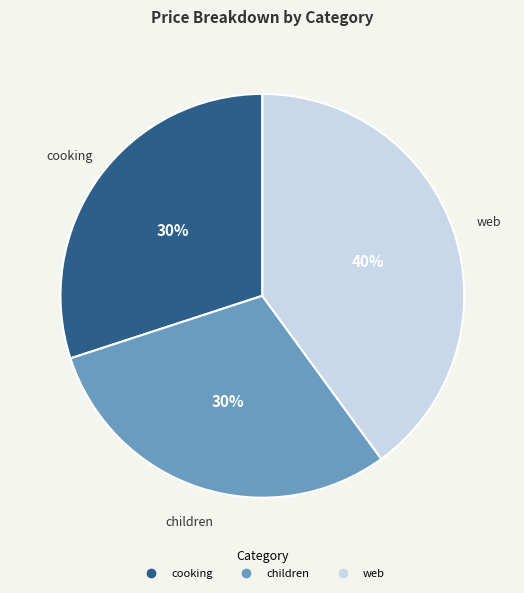

To the nearest percent, what portion does cooking represent?

30%